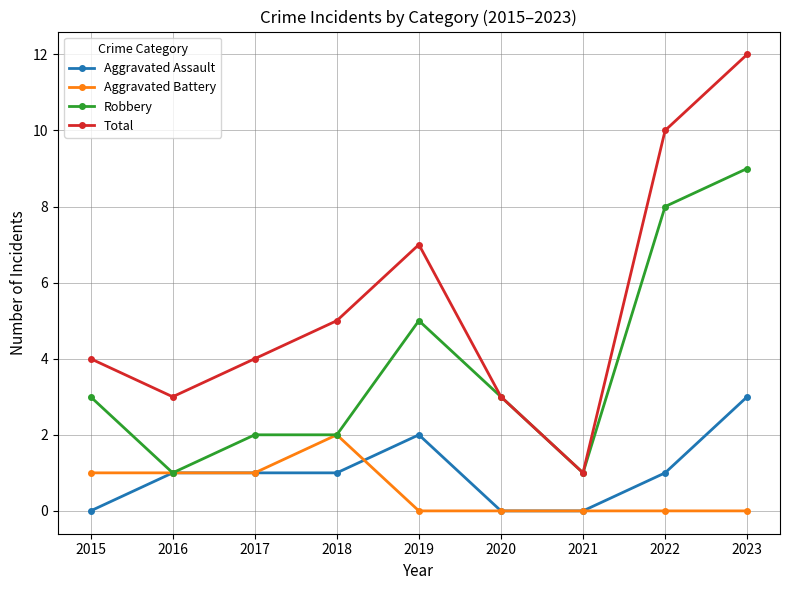

What are all the series names shown in the legend?

Aggravated Assault, Aggravated Battery, Robbery, Total